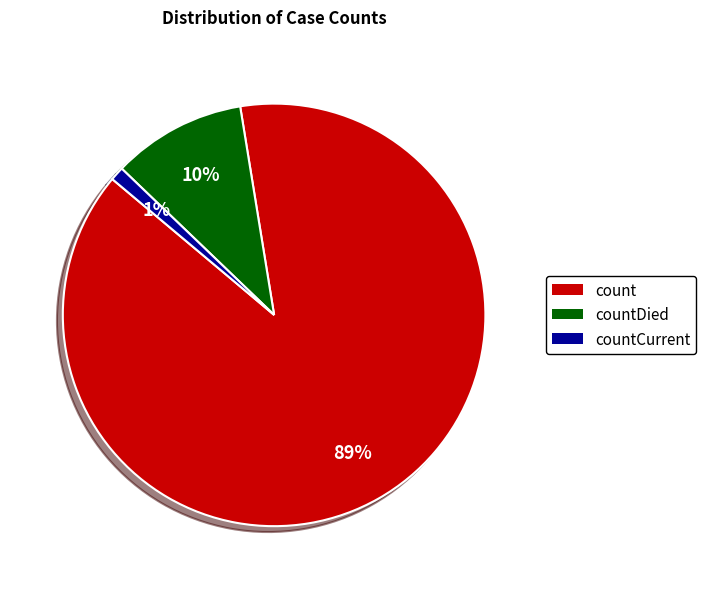

Is the sum of countCurrent and count greater than half?

Yes